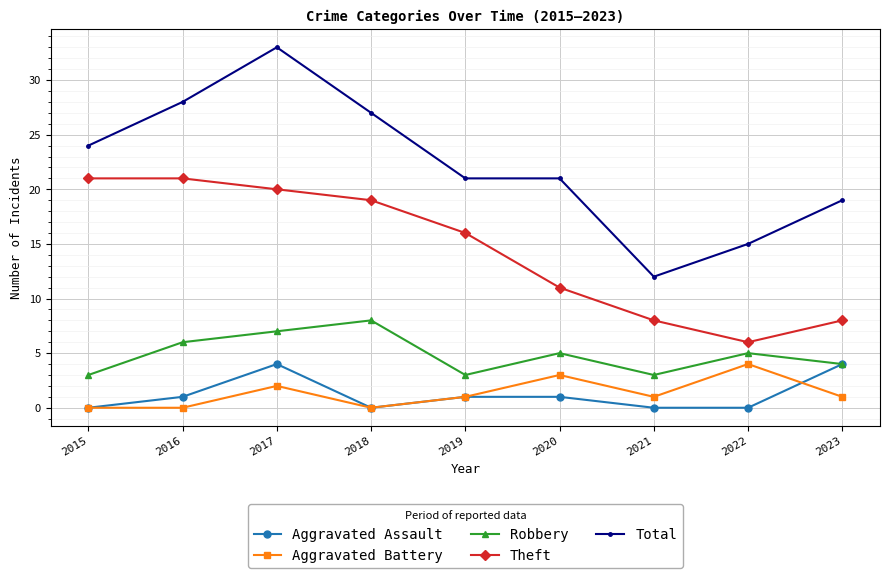

At which label does Total reach its peak?

2017